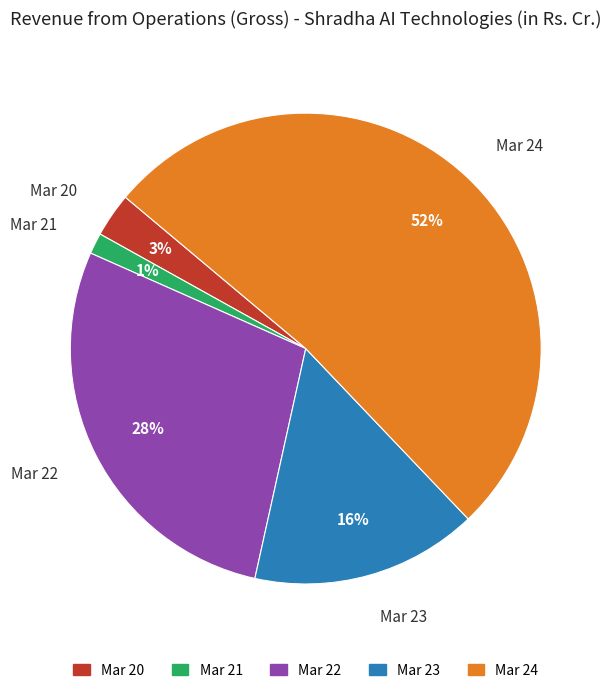

Rank the categories by value from lowest to highest.

Mar 21, Mar 20, Mar 23, Mar 22, Mar 24